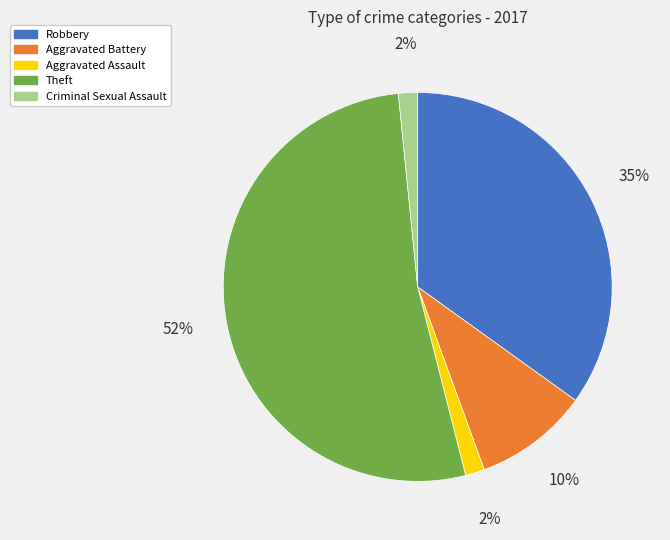

Is it true that Criminal Sexual Assault is 2% of the pie?

True